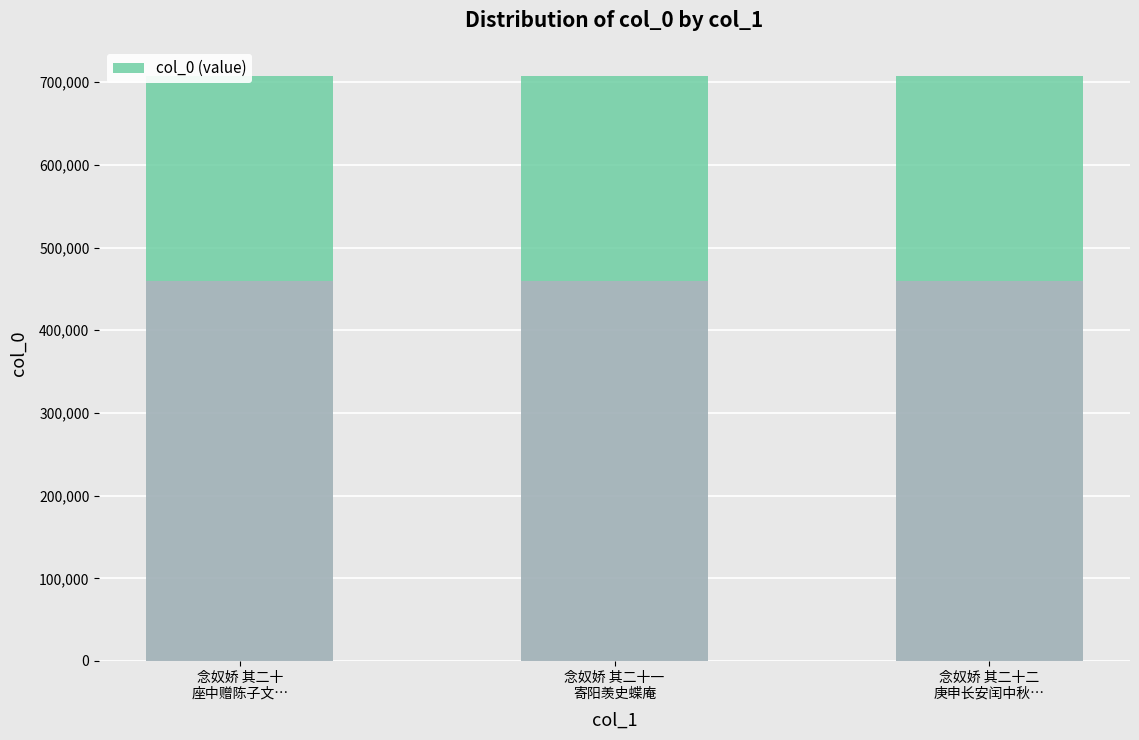

What is the value of the 2nd bar from the left?

707950